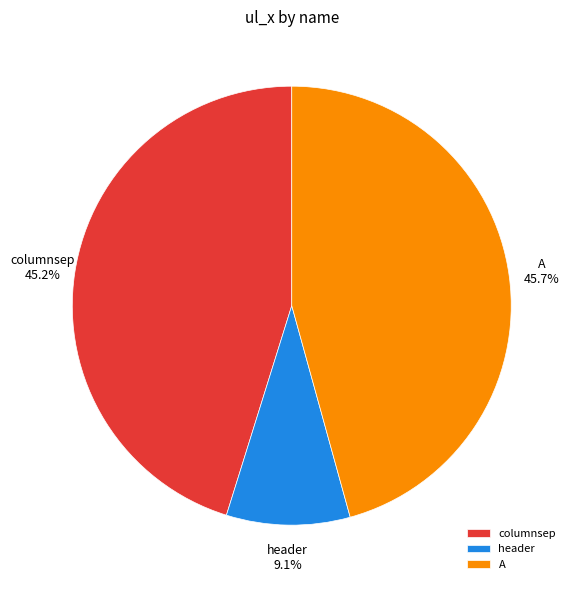

What is the smallest slice in the pie chart?

header